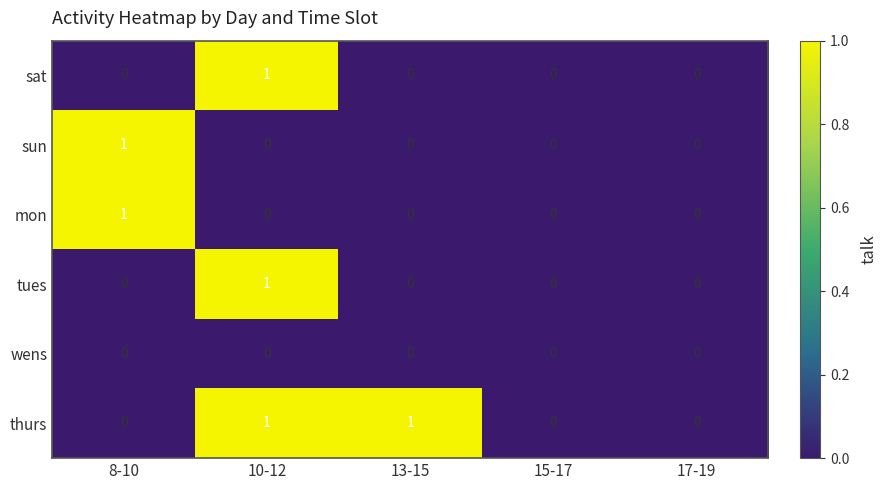

True or false: wens has a value of 0 at 10-12.

True